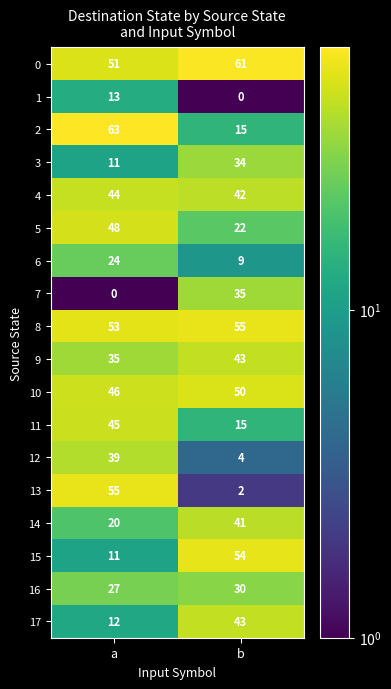

Which series changed the most between a and b?

13